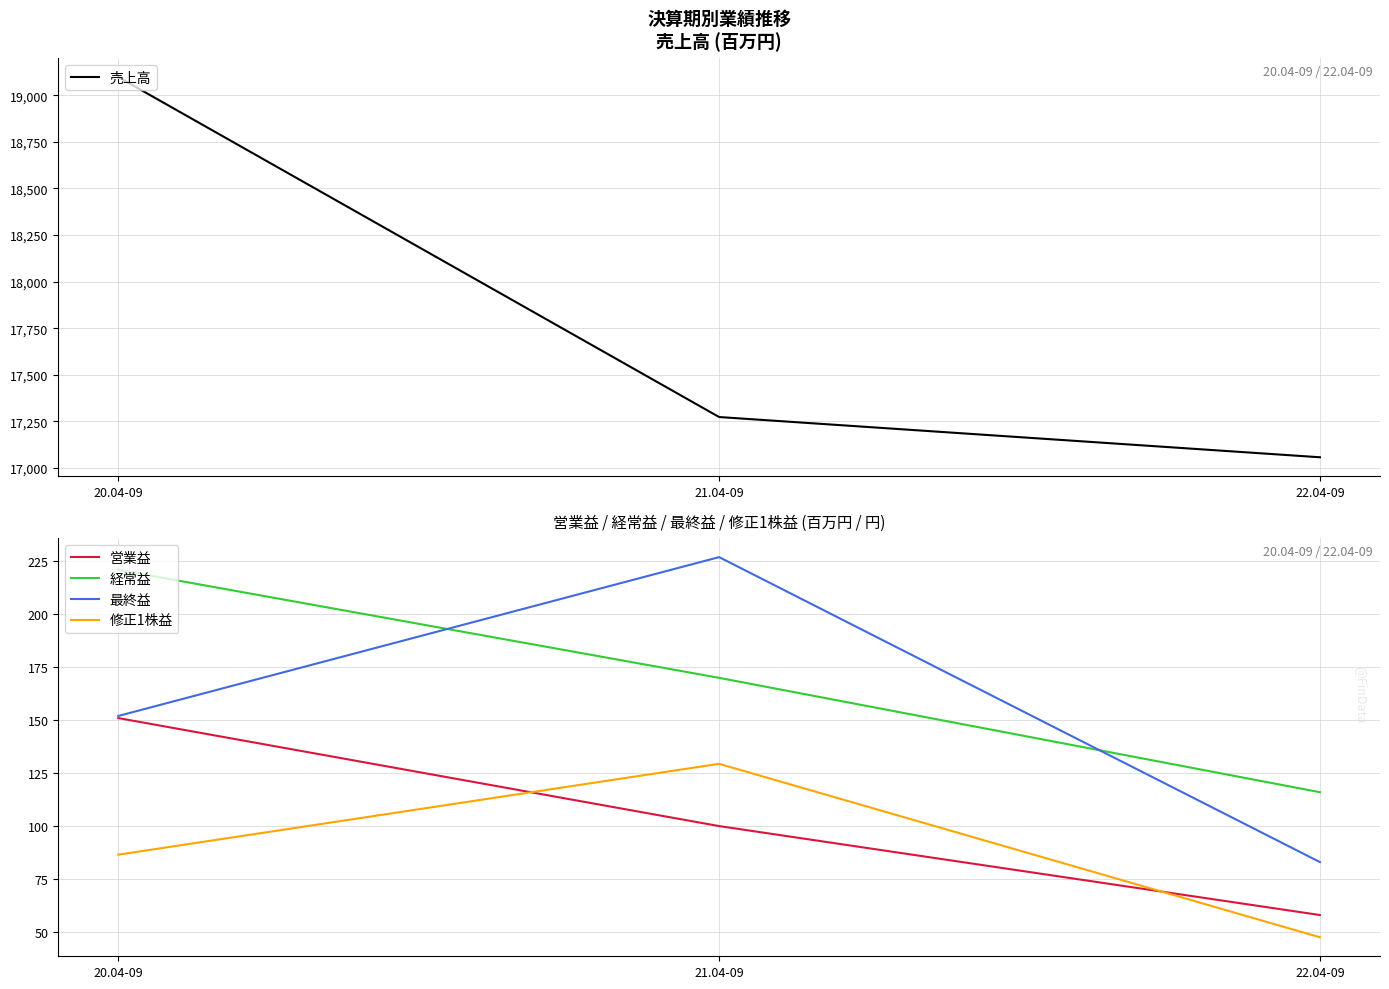

Reading right to left, what are all the values shown in this chart?

売上高: 17057.0	17273.0	19098.0
営業益: 58.0	100.0	151.0
経常益: 116.0	170.0	221.0
最終益: 83.0	227.0	152.0
修正1株益: 47.5	129.4	86.5